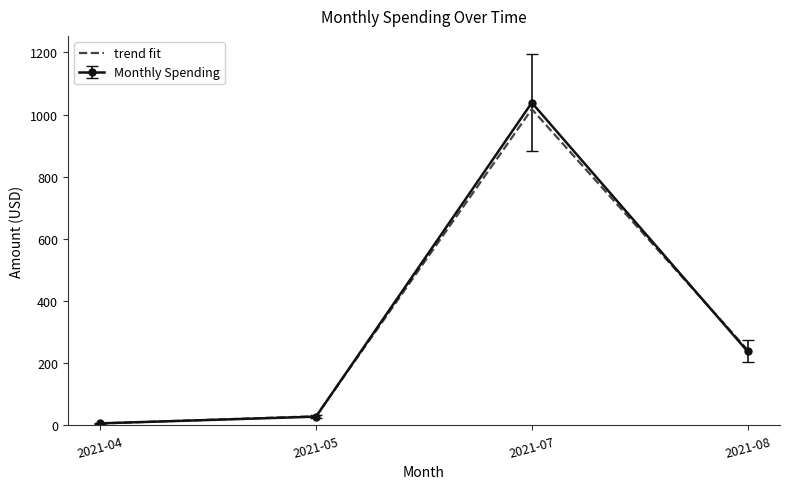

The value of Monthly Spending at 2021-08 is 67.4. True or false?

False